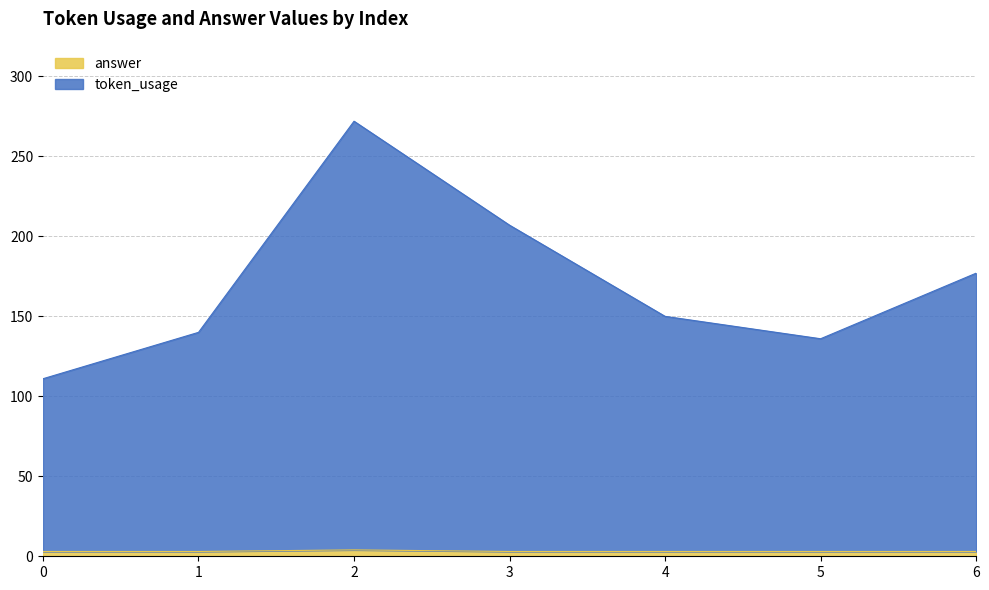

Which category has the highest value in the answer series?

2